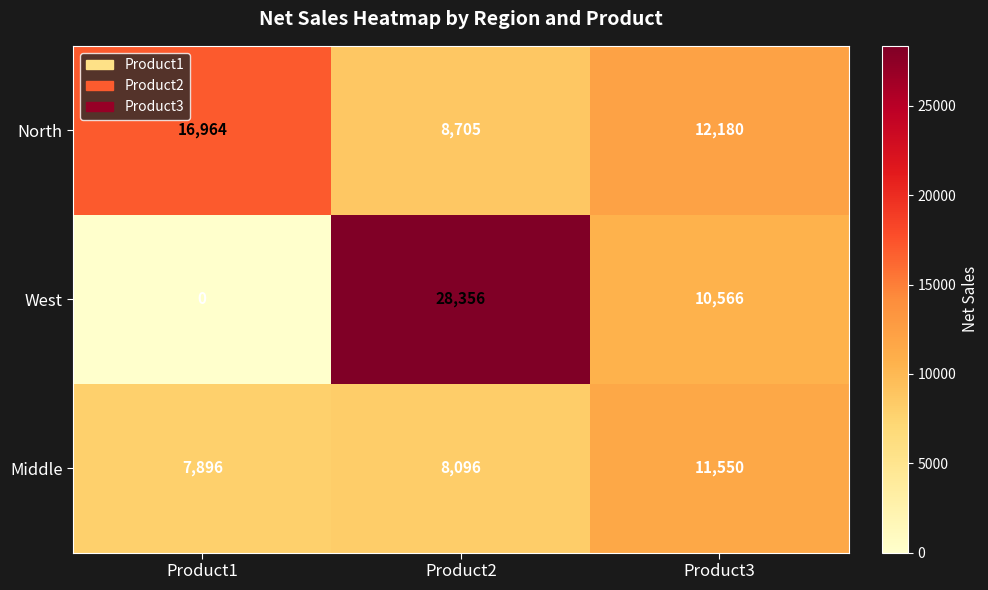

List the labels in order of West value, largest first.

Product2, Product3, Product1